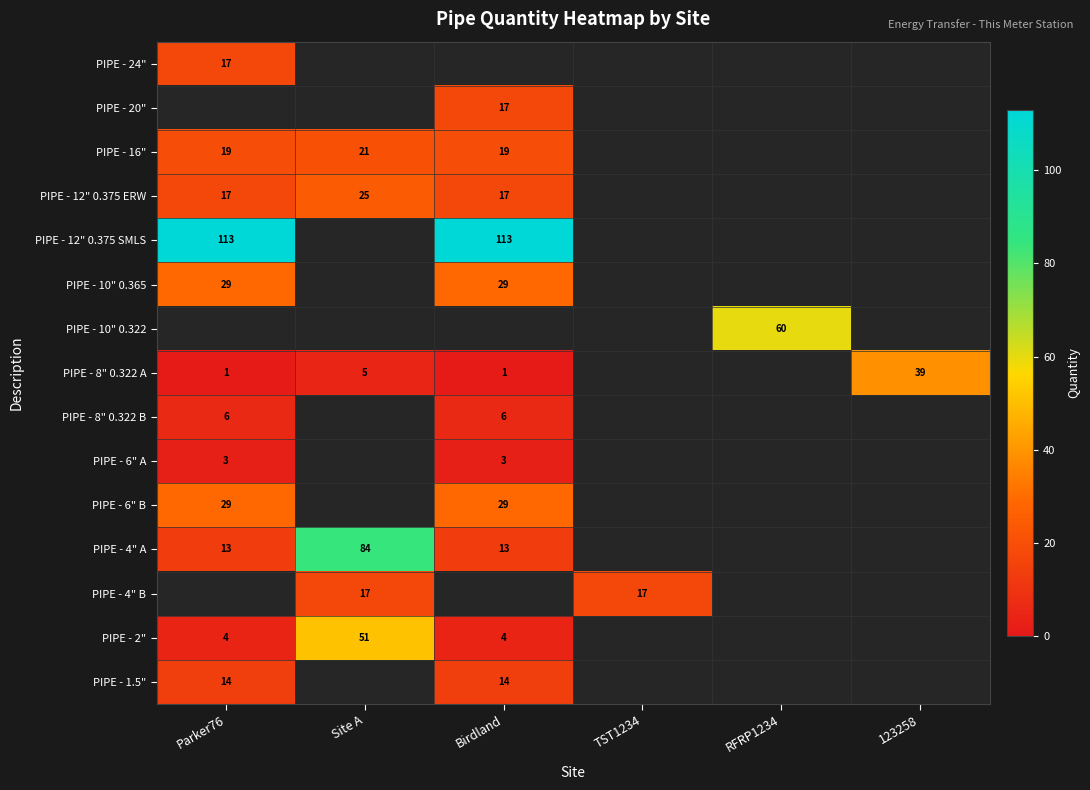

Is it true that PIPE - 2" equals 4 at Parker76?

True